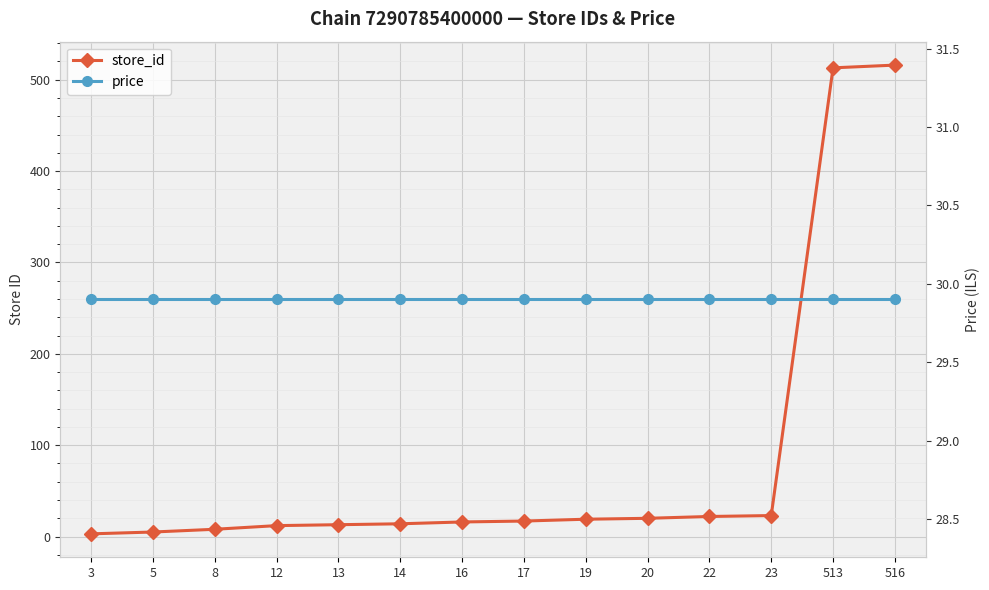

Which series changed the most between 14 and 19?

store_id